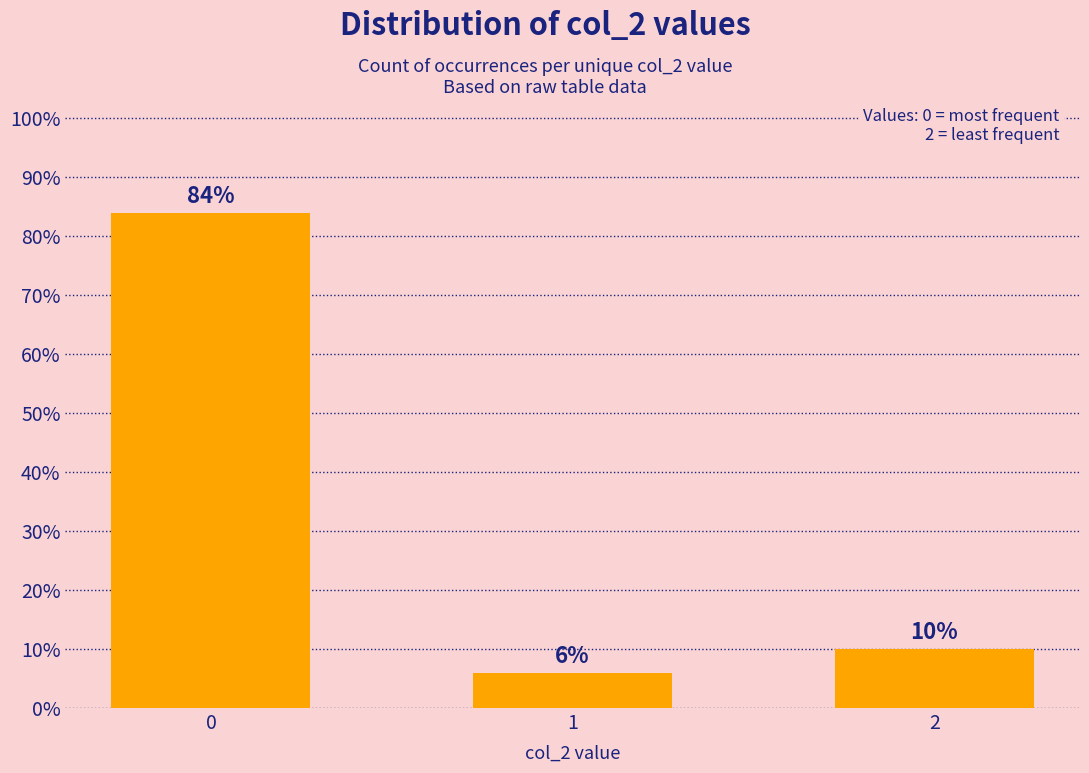

True or false: the data shows 48 at 0.

False